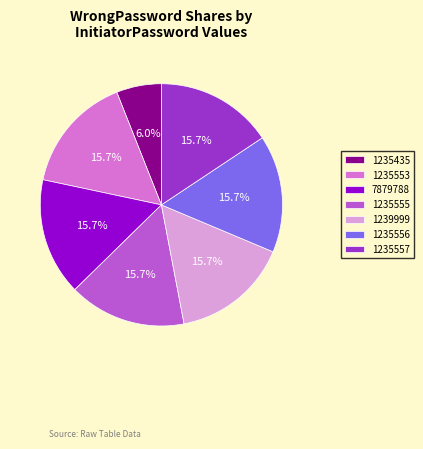

To the nearest percent, what portion does 1235555 represent?

16%